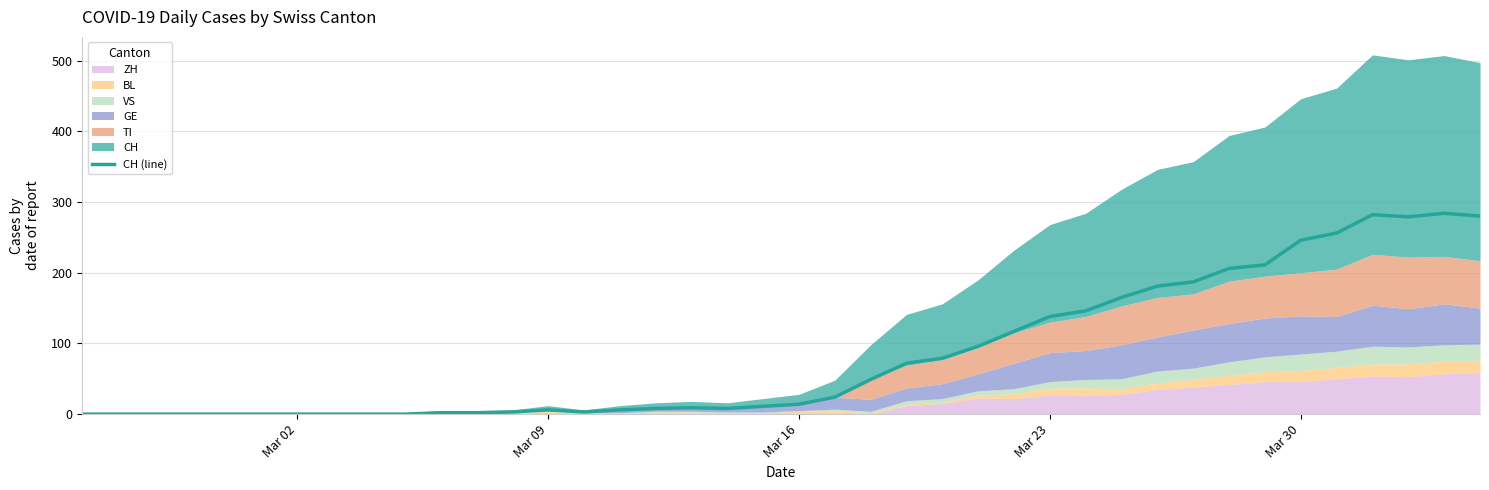

True or false: CH (line) has a value of 246 at Mar 30.

True